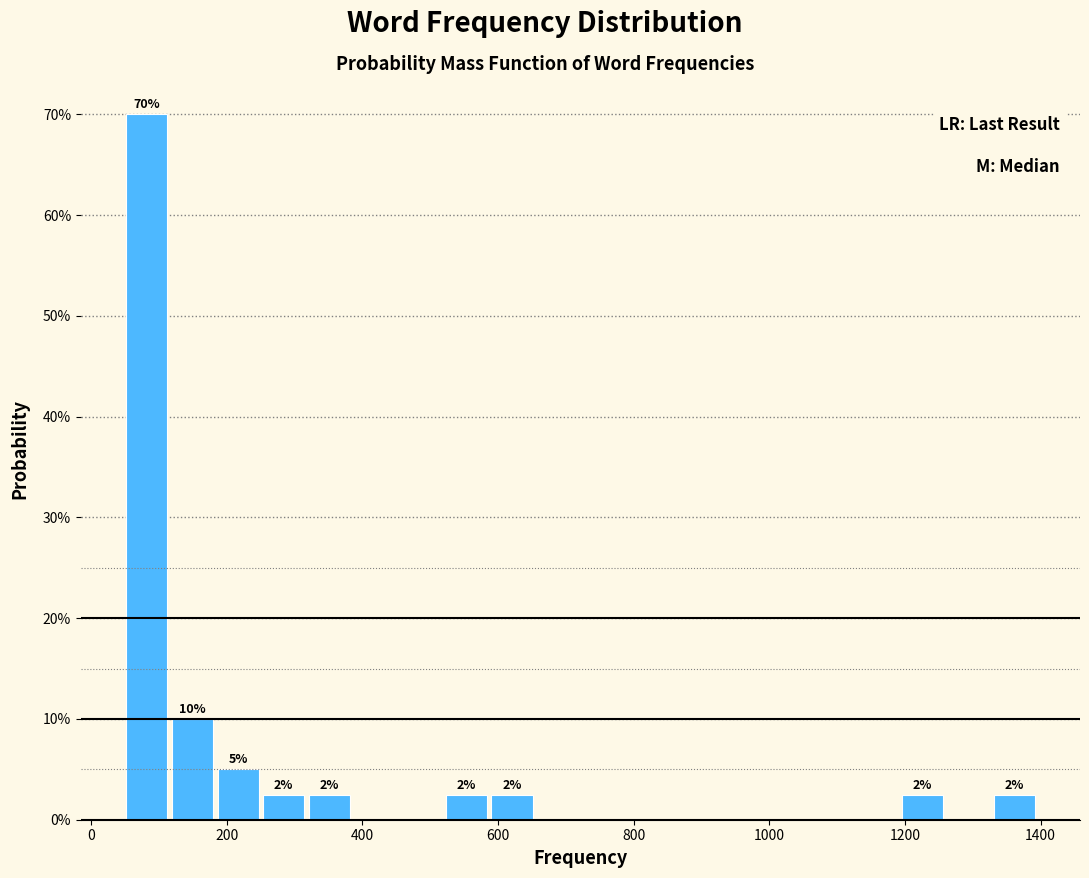

Around what value on the x-axis is the tallest bar? Give the approximate position of its centre, as read against the axis.

80